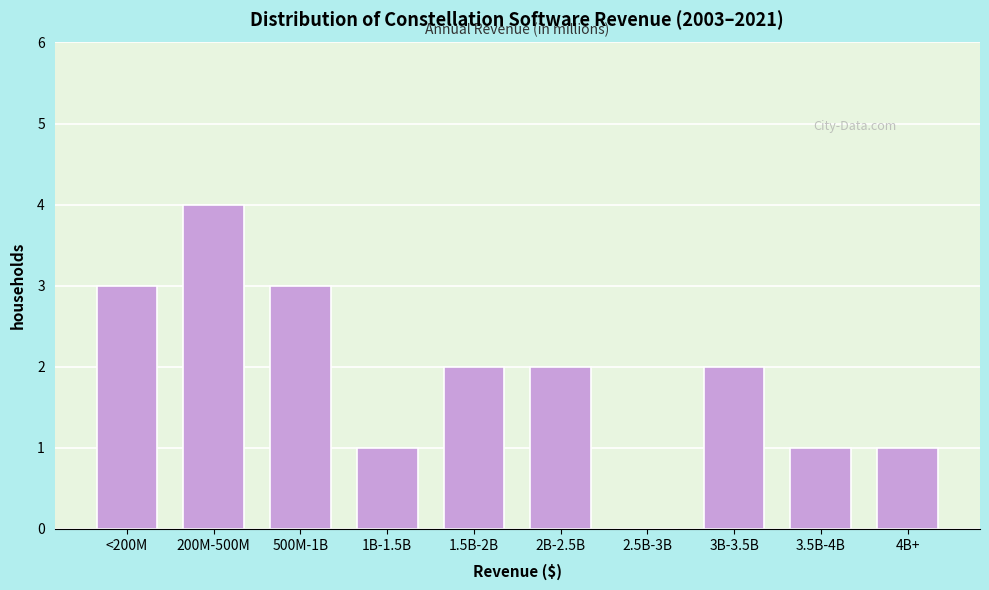

Reading right to left, extract all data points from this chart.

4B+=1	3.5B-4B=1	3B-3.5B=2	2.5B-3B=0	2B-2.5B=2	1.5B-2B=2	1B-1.5B=1	500M-1B=3	200M-500M=4	<200M=3